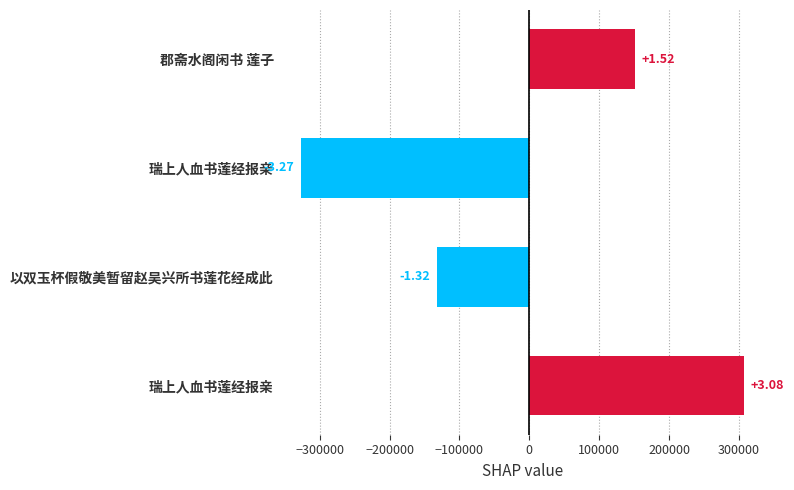

How many bars are there in total?

4